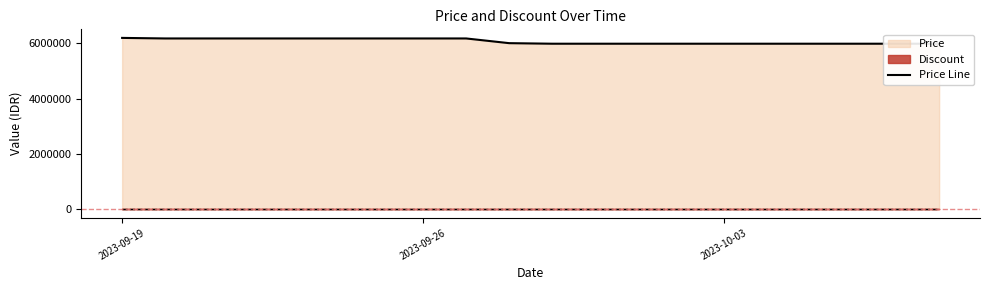

At which label does the data first exceed 6000000?

2023-09-19